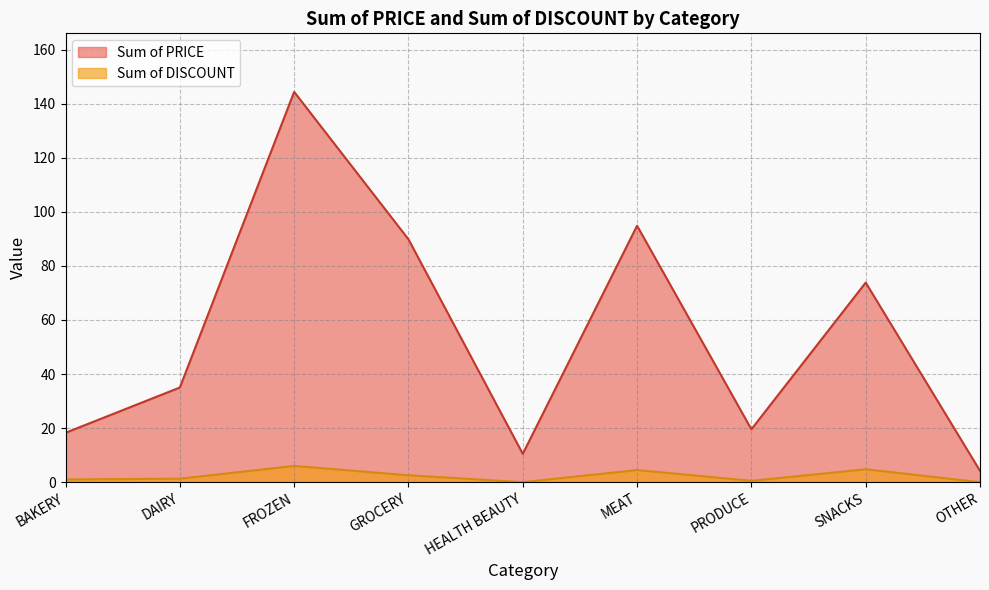

How many values in the Sum of PRICE series are below 35?

4